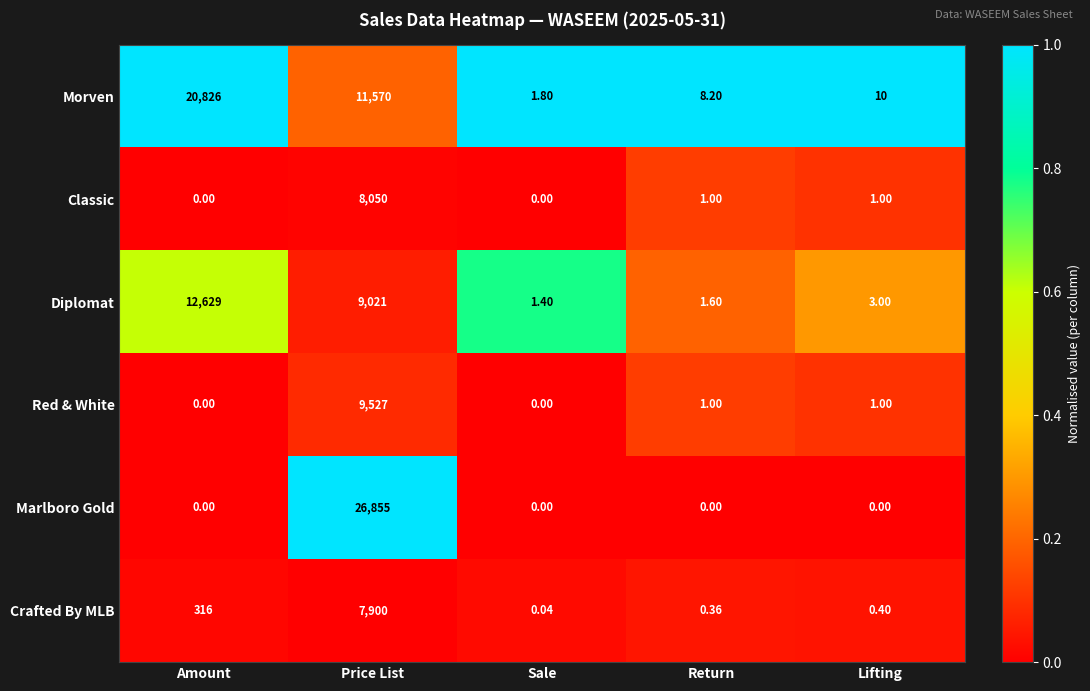

Which label corresponds to the largest value in the chart?

Price List